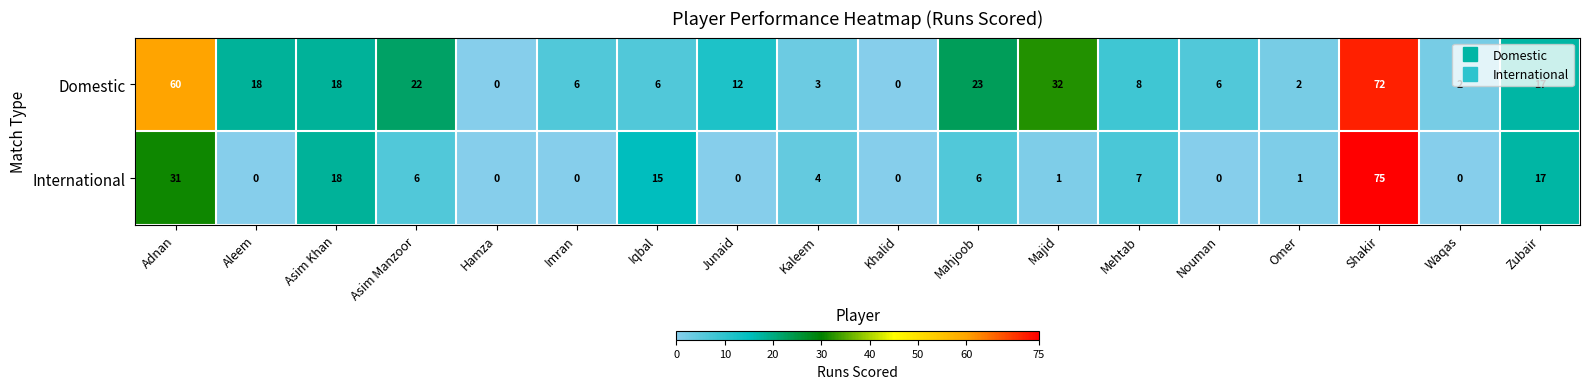

Between Asim Manzoor and Waqas, which series saw the biggest shift?

row_0